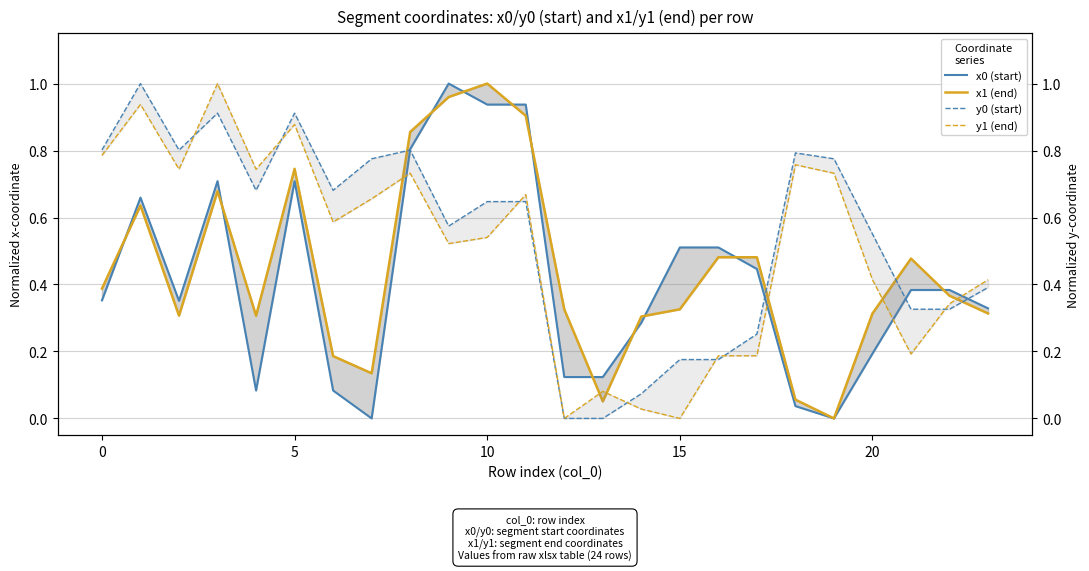

Is it true that y0 (start) equals 0.2 at 15?

True